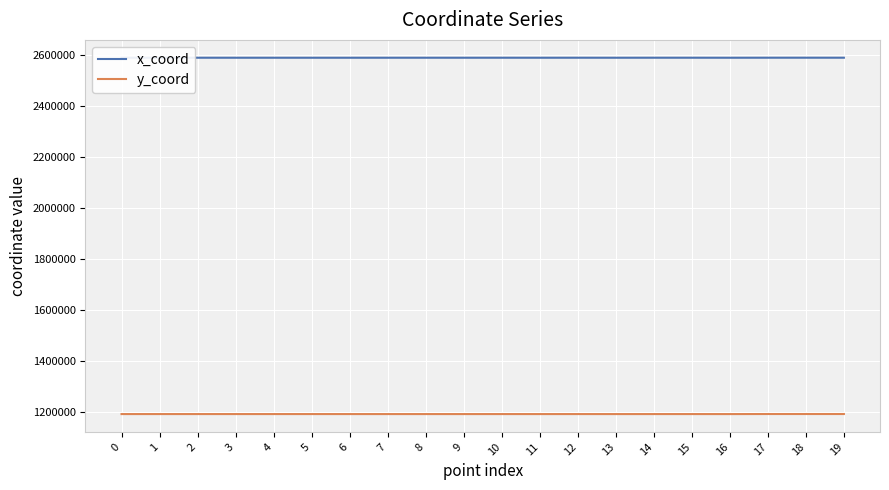

True or false: y_coord and x_coord cross at least once.

False